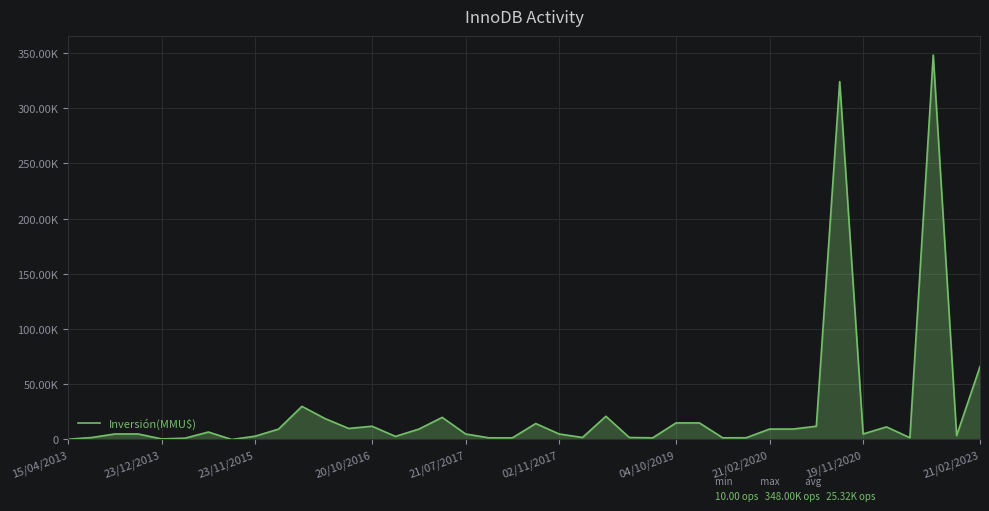

Does the chart display data point markers on the line(s)?

No